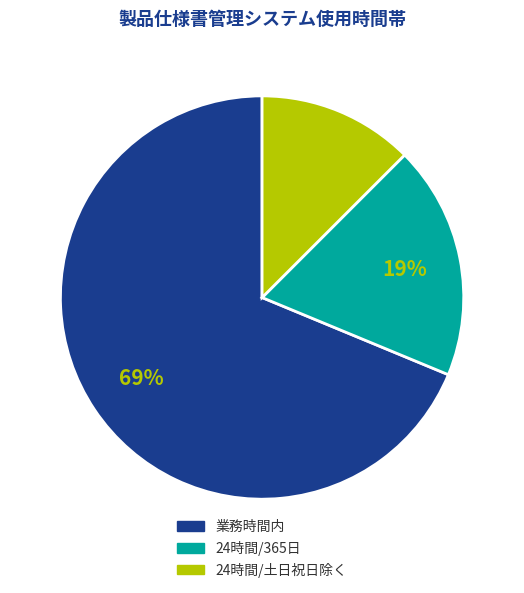

To the nearest percent, what is the combined percentage of 24時間/土日祝日除く and 24時間/365日?

31%